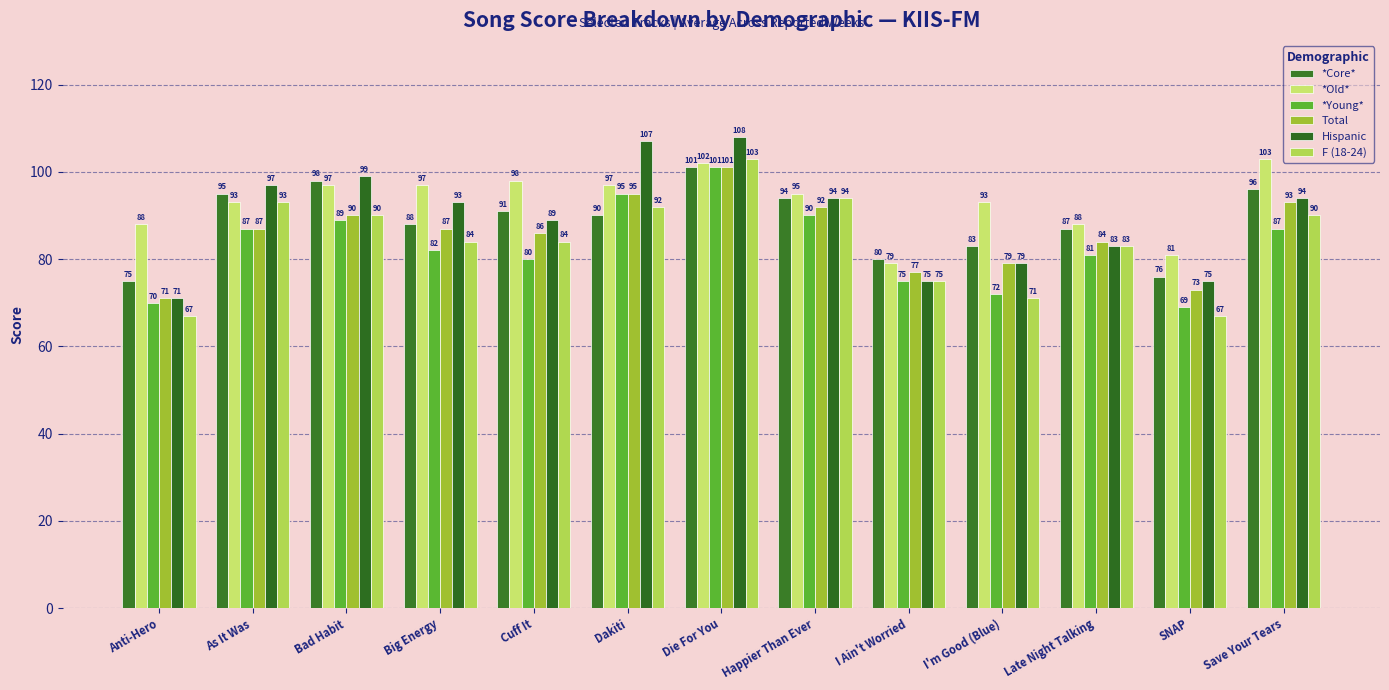

What is the maximum value for F (18-24)?

103